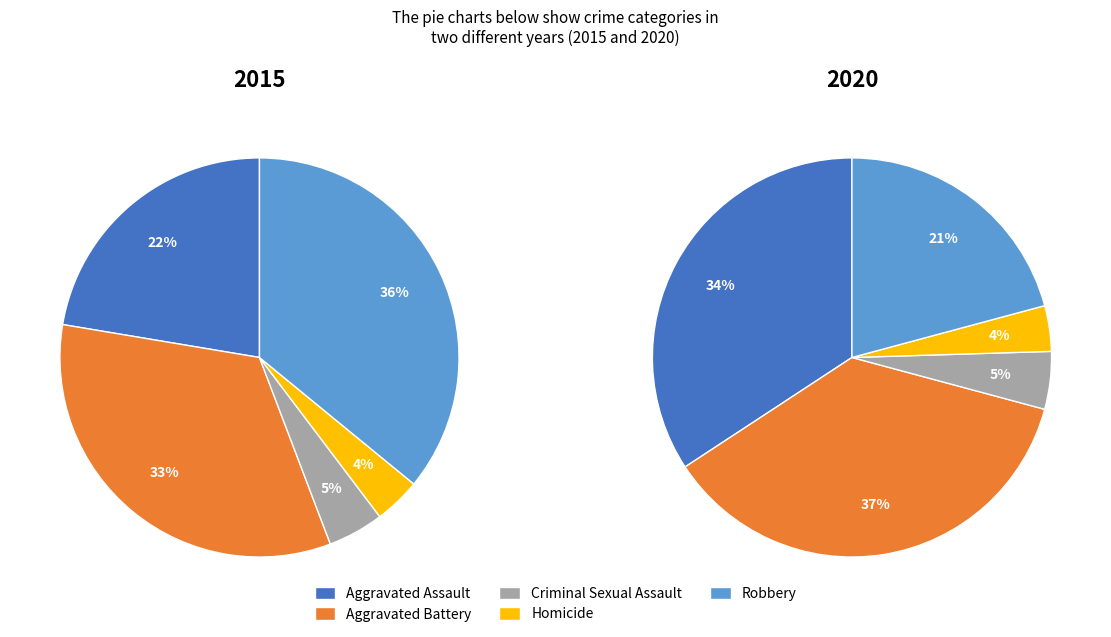

Do Criminal Sexual Assault and Robbery together represent more than half of the pie?

No